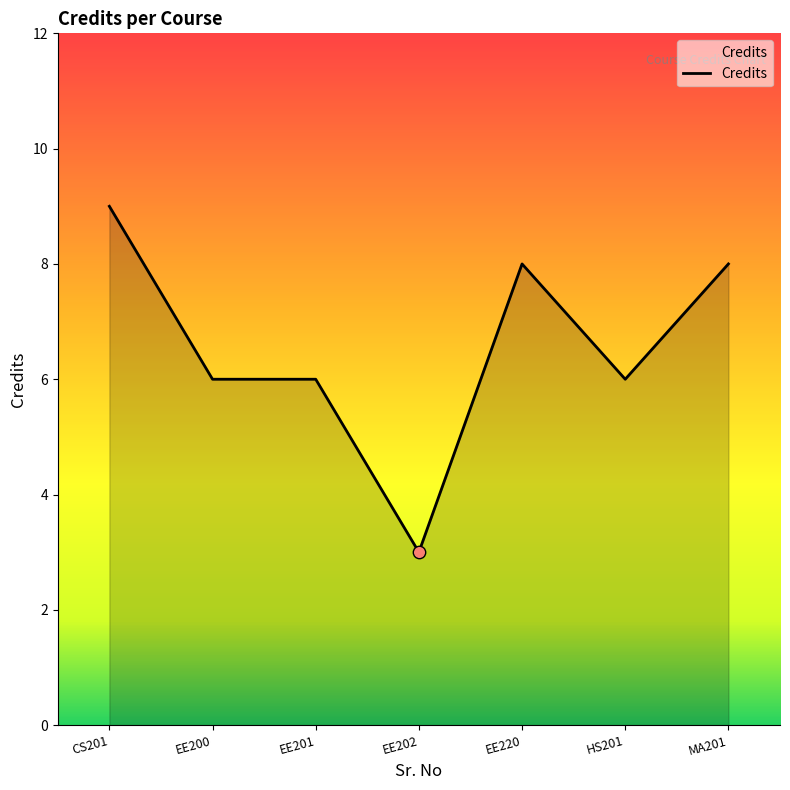

What is the ratio of the value at EE200 to the value at HS201?

1.0